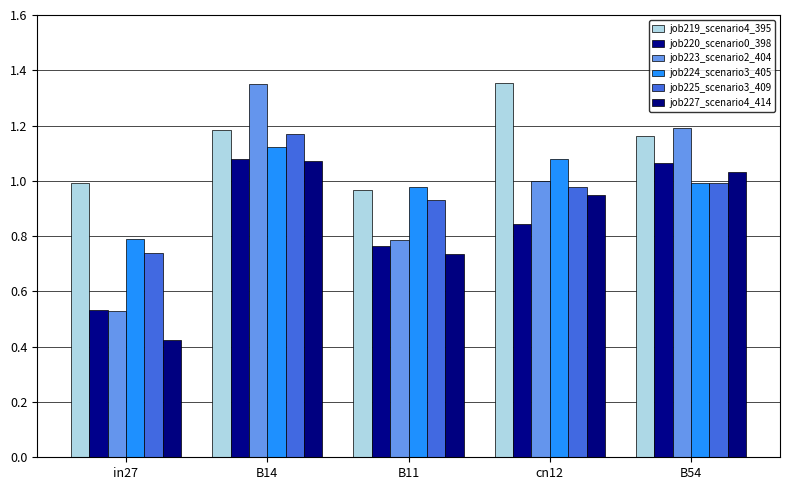

List the series in order of their peak value, highest first.

job219_scenario4_395, job223_scenario2_404, job225_scenario3_409, job224_scenario3_405, job220_scenario0_398, job227_scenario4_414